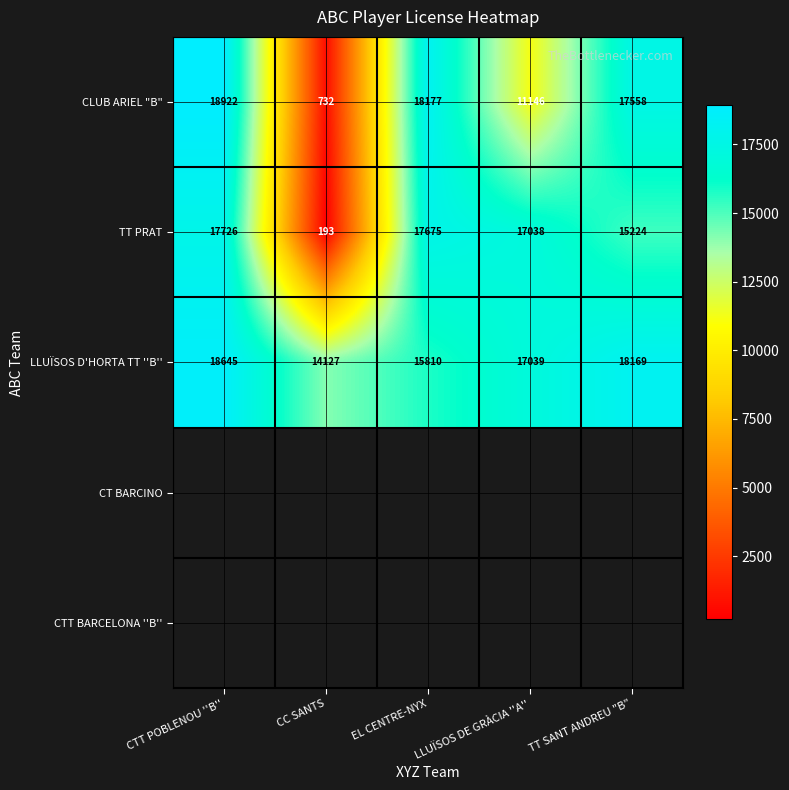

Where is TT PRAT nearest to the value 8959?

TT SANT ANDREU "B"